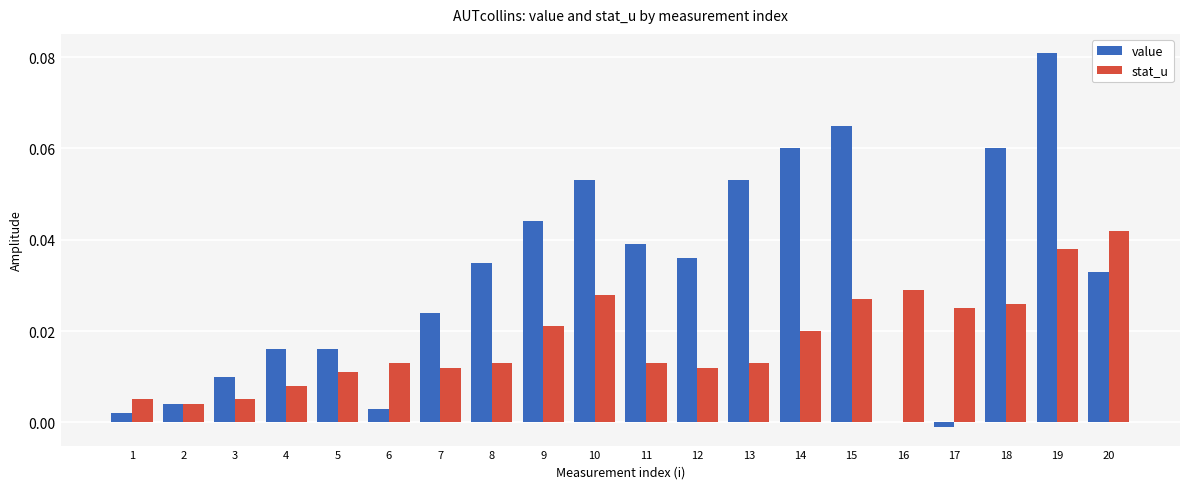

How many categories are shown in the chart?

20